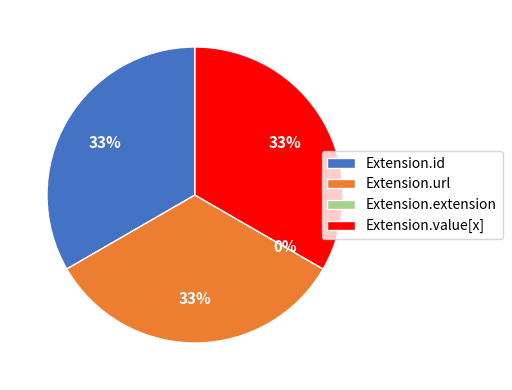

How many slices are in this pie chart?

4